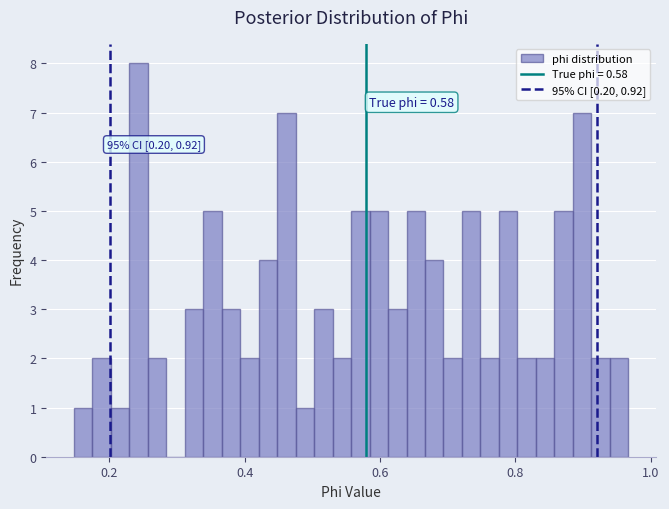

Read against the x-axis, roughly where is the centre of the tallest bar?

0.24